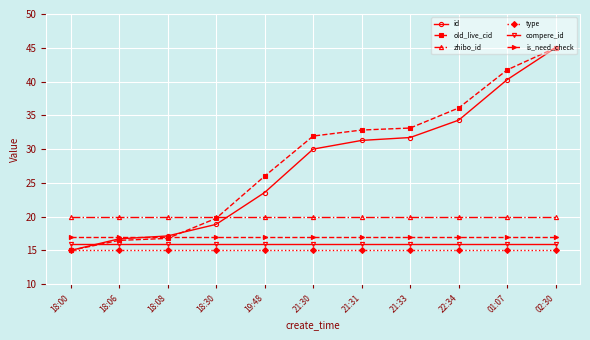

How many values in the old_live_cid series are below 31?

5